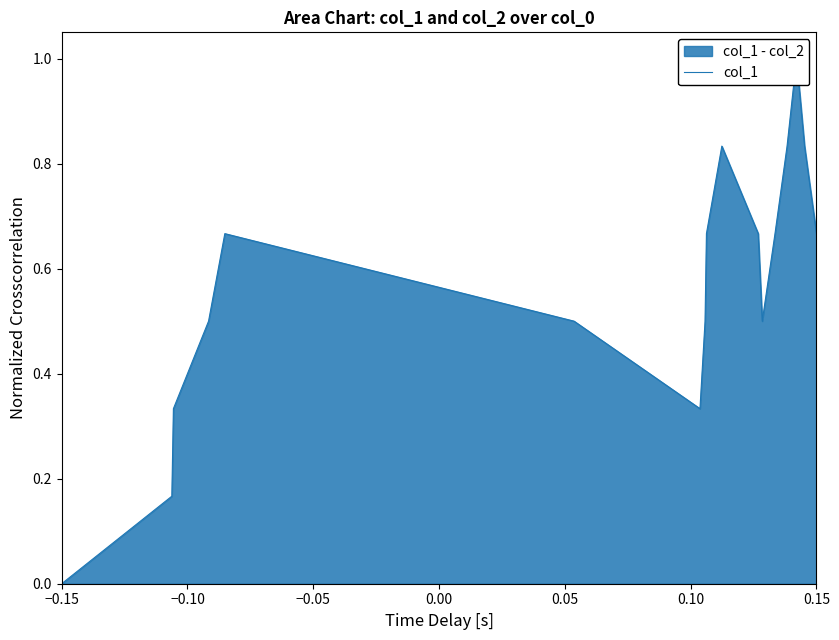

What is the difference between the maximum and minimum values?

1.0